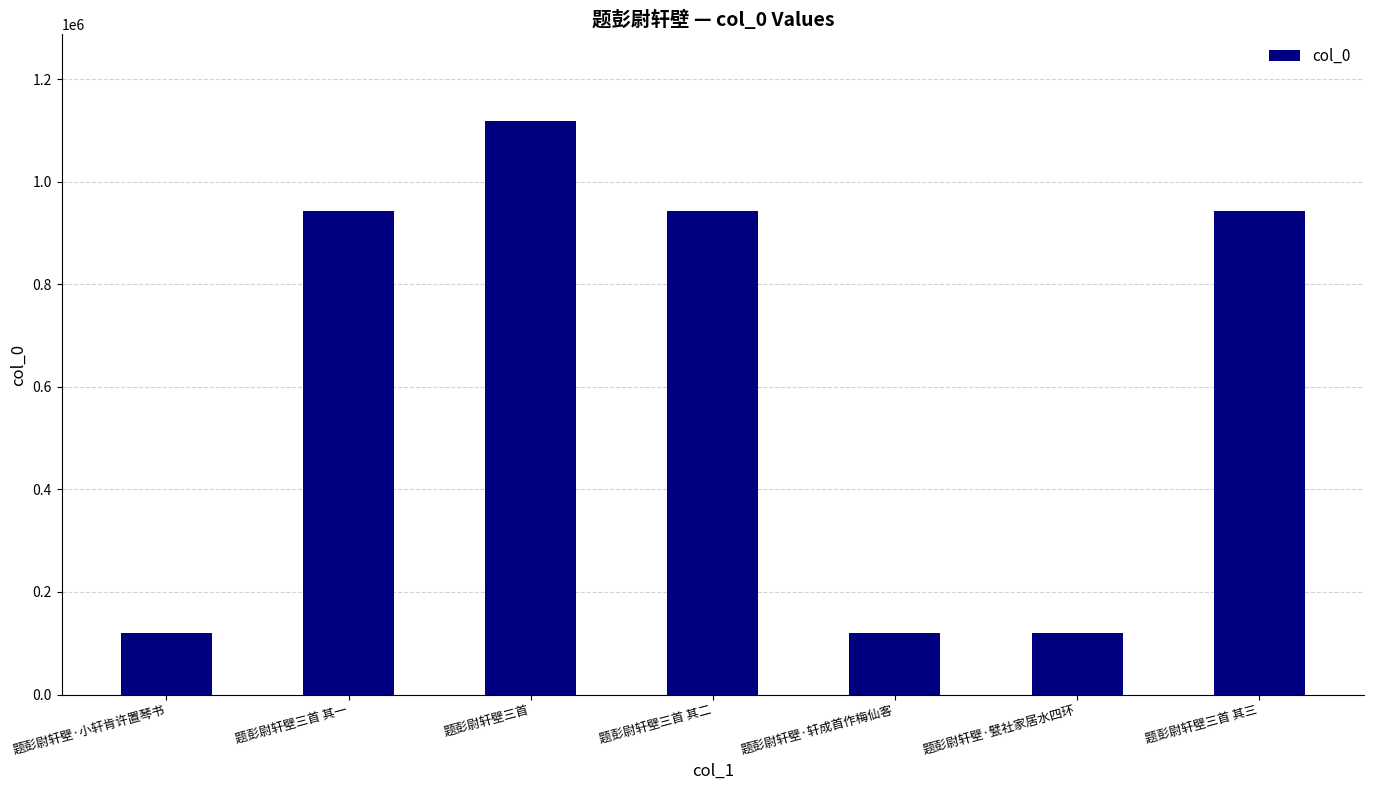

What is the difference between the values at 题彭尉轩壁三首 and 题彭尉轩壁三首 其三?

176693